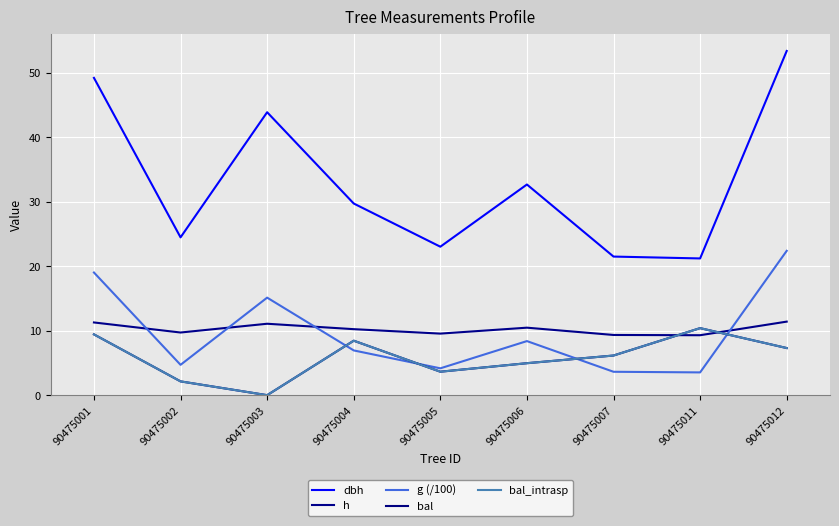

Does the chart have visible grid lines?

Yes